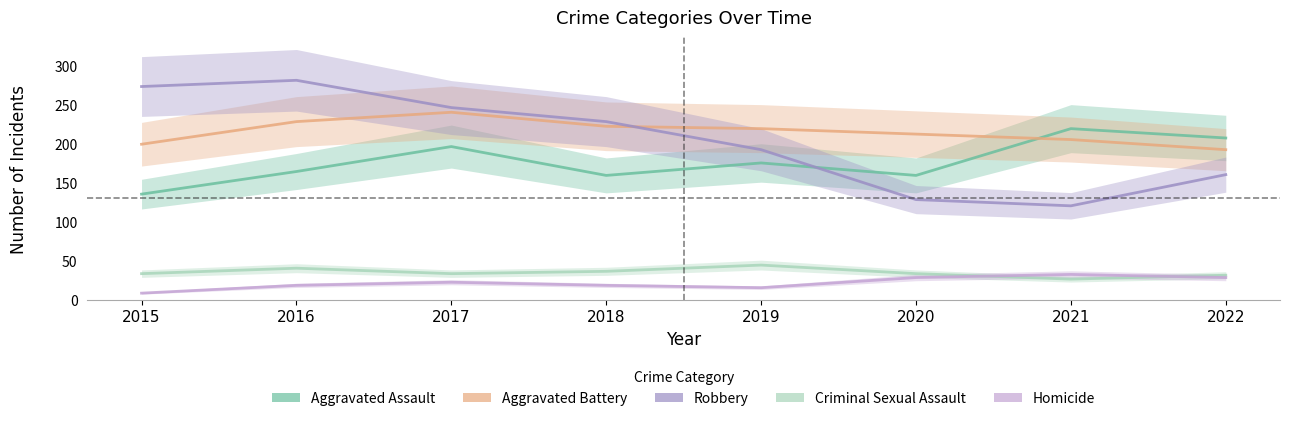

The Robbery series shows 129 at 2020. True or false?

True